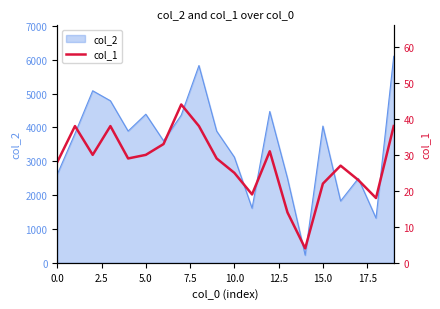

What is the maximum value for col_2?

6101